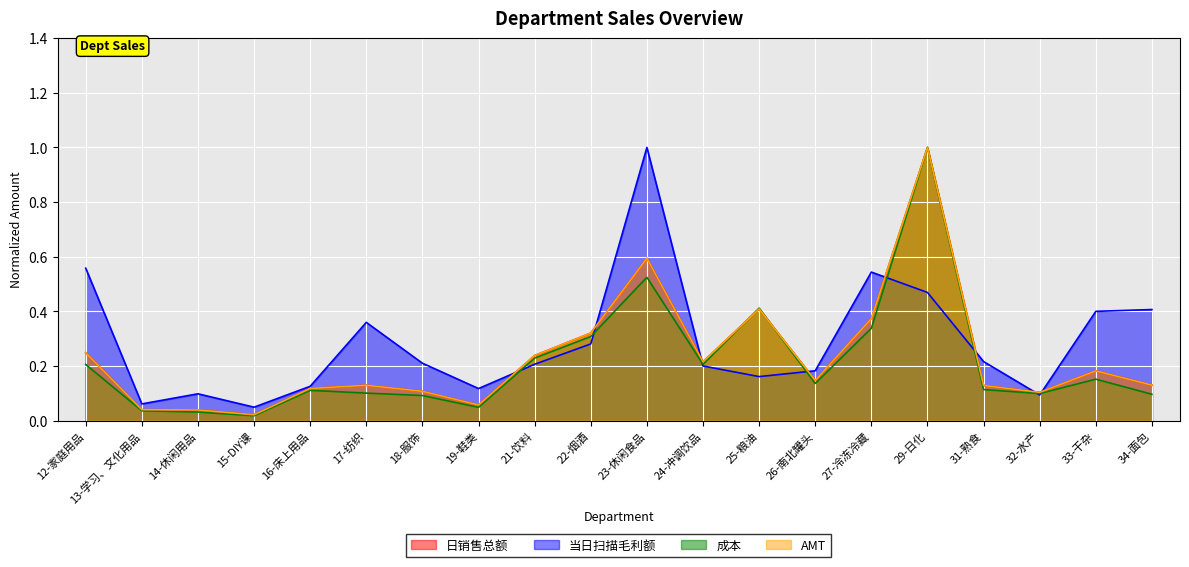

Reading left to right, what are all the values shown in this chart?

日销售总额: 0.2	0.0	0.0	0.0	0.1	0.1	0.1	0.1	0.2	0.3	0.6	0.2	0.4	0.1	0.4	1.0	0.1	0.1	0.2	0.1
当日扫描毛利额: 0.6	0.1	0.1	0.0	0.1	0.4	0.2	0.1	0.2	0.3	1.0	0.2	0.2	0.2	0.5	0.5	0.2	0.1	0.4	0.4
成本: 0.2	0.0	0.0	0.0	0.1	0.1	0.1	0.0	0.2	0.3	0.5	0.2	0.4	0.1	0.3	1.0	0.1	0.1	0.2	0.1
AMT: 0.2	0.0	0.0	0.0	0.1	0.1	0.1	0.1	0.2	0.3	0.6	0.2	0.4	0.1	0.4	1.0	0.1	0.1	0.2	0.1